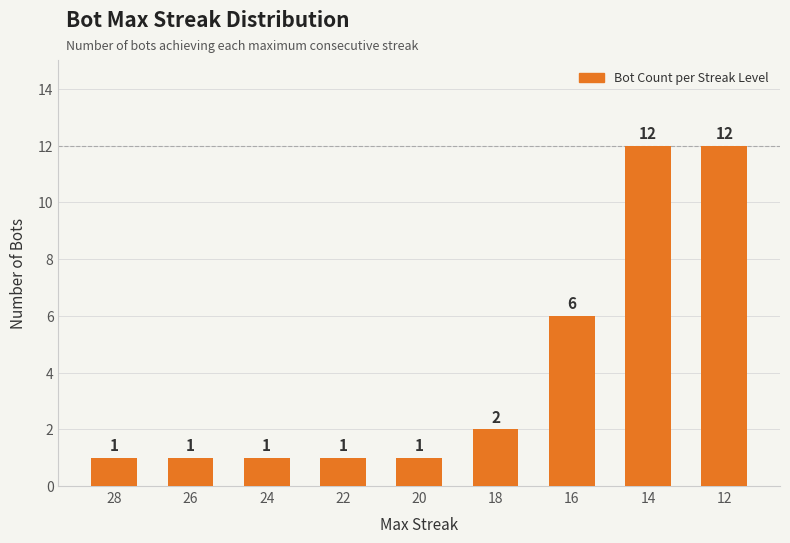

What is the sum of all values?

37